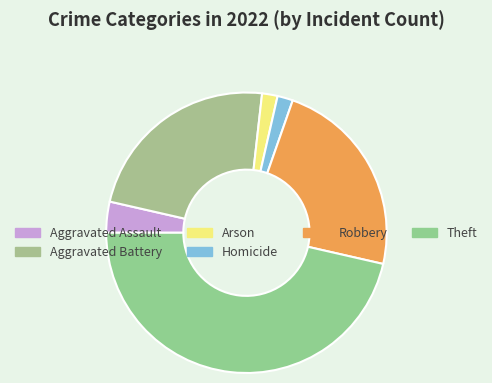

Is it true that Aggravated Battery is 23% of the pie?

True